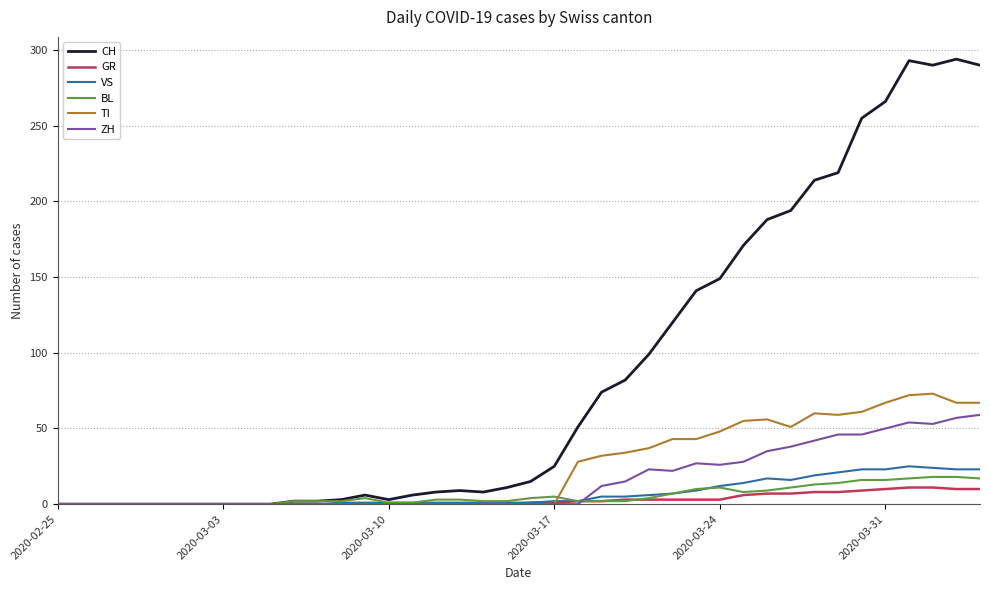

What is the difference between the second highest and second lowest values in the TI series?

72